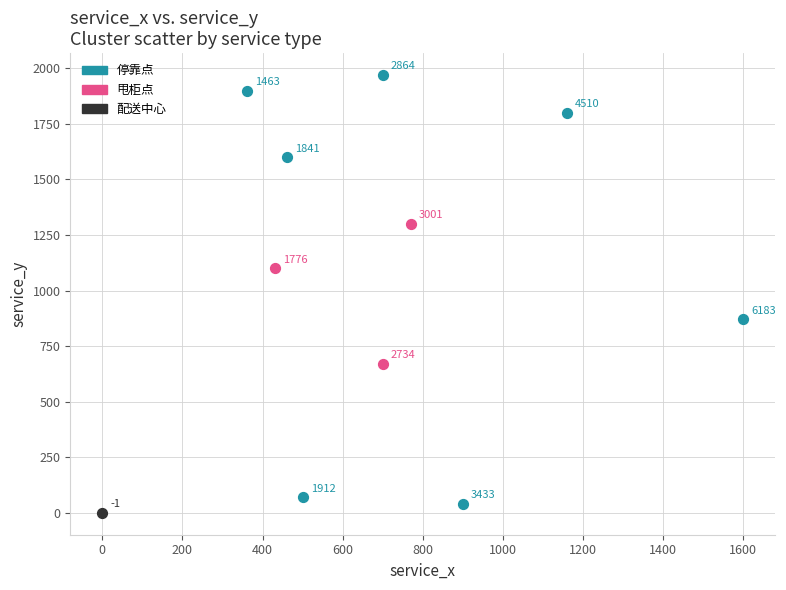

Which series reaches the minimum Y coordinate?

配送中心